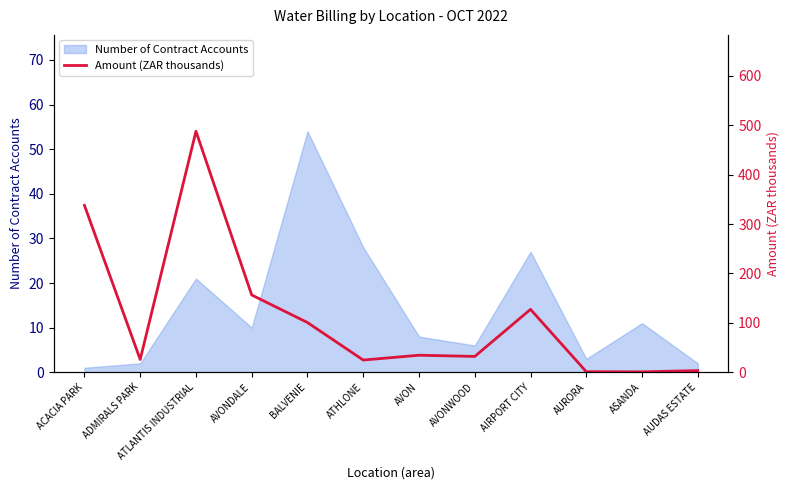

What is the label of the 10th point from the left?

AURORA